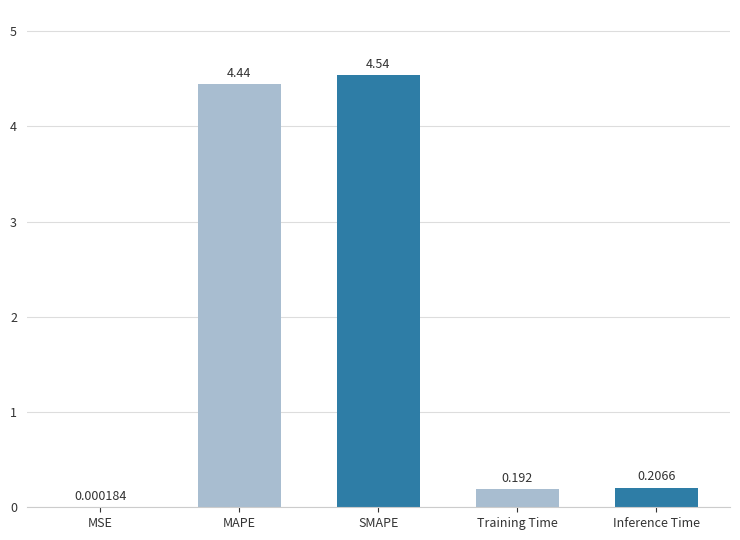

Which label corresponds to the largest value in the chart?

SMAPE